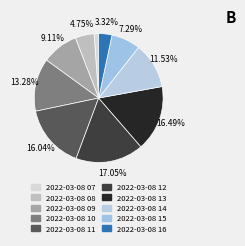

Does 2022-03-08 10 represent more than half of the total?

No